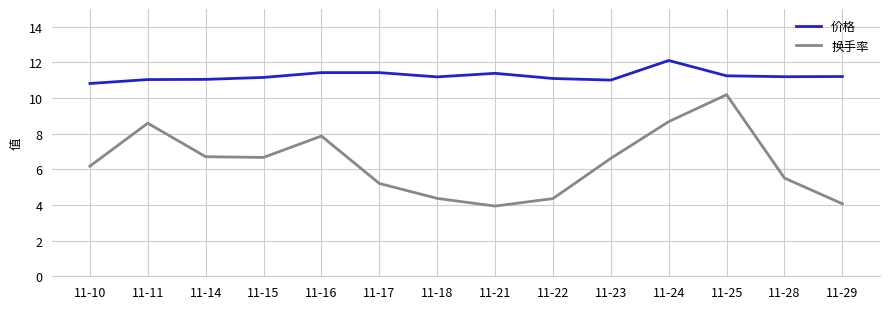

Is it true that 价格 equals 11.4 at 11-21?

True